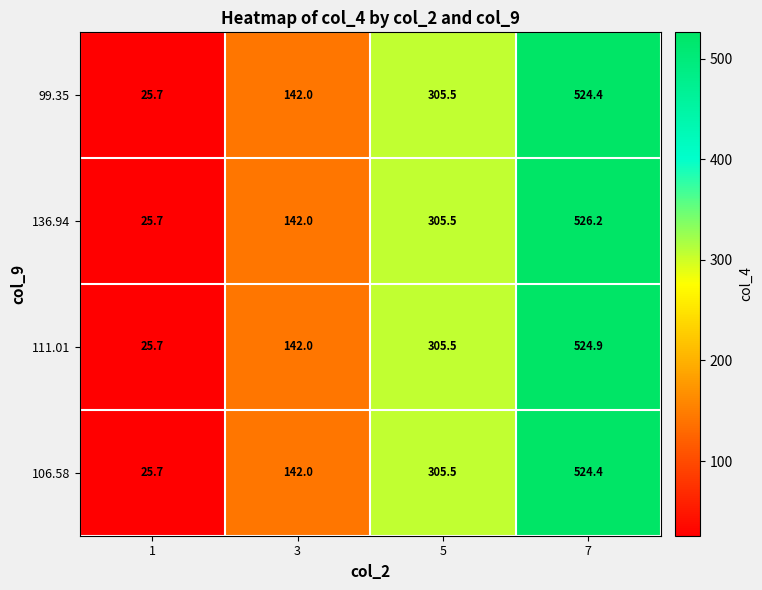

Count the number of categories in the chart.

4